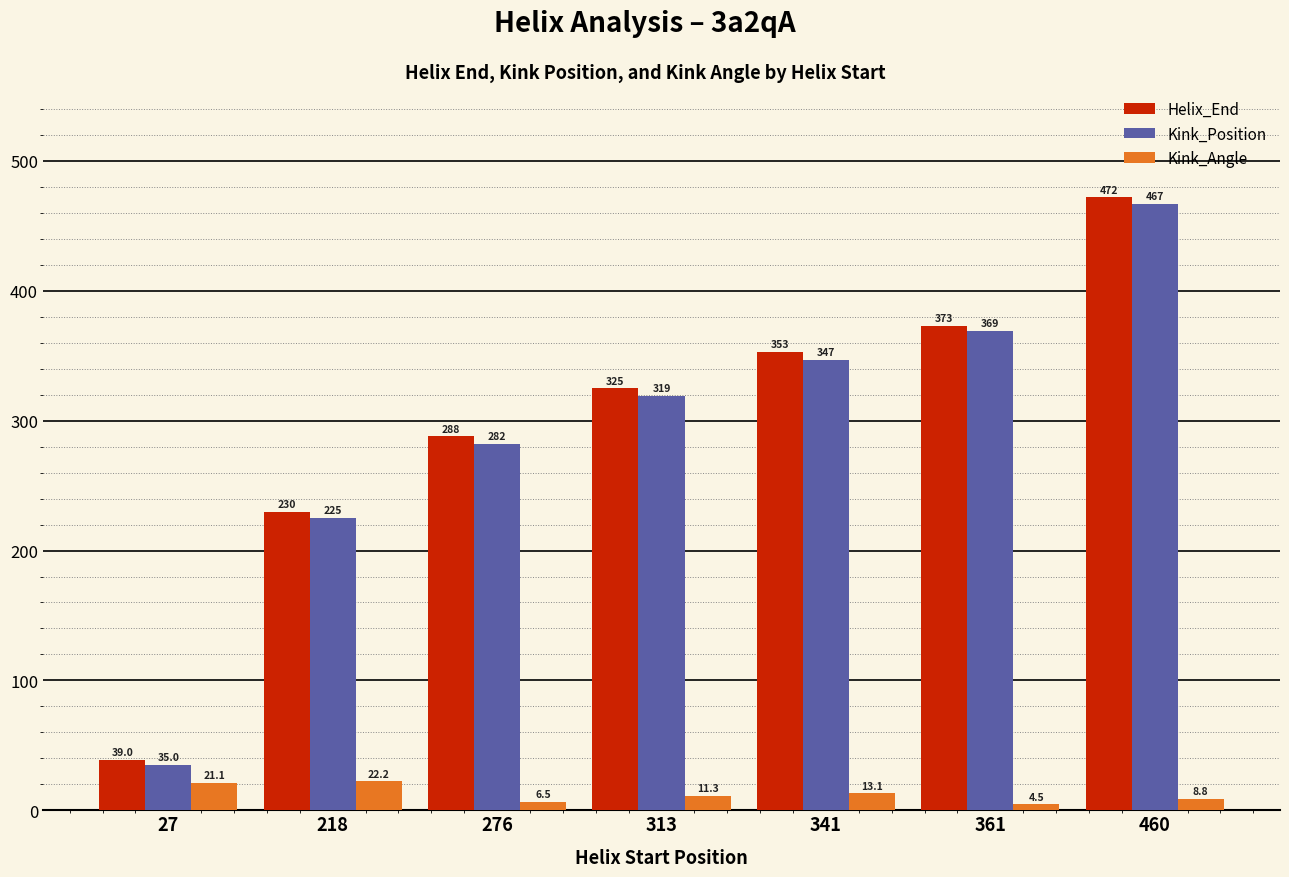

How many data points in Kink_Position are less than 319?

3